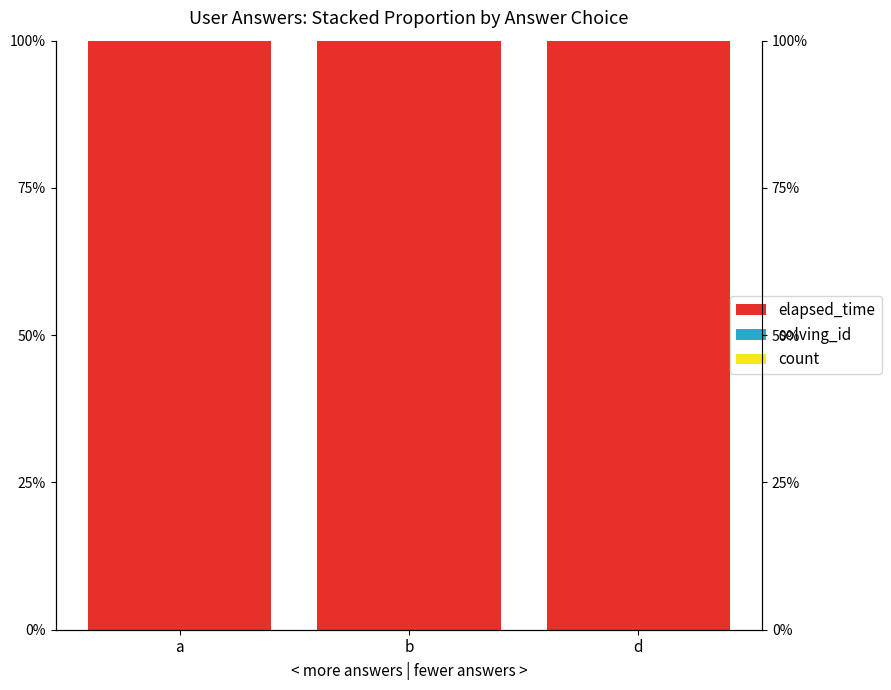

Between a and b, which is larger?

b